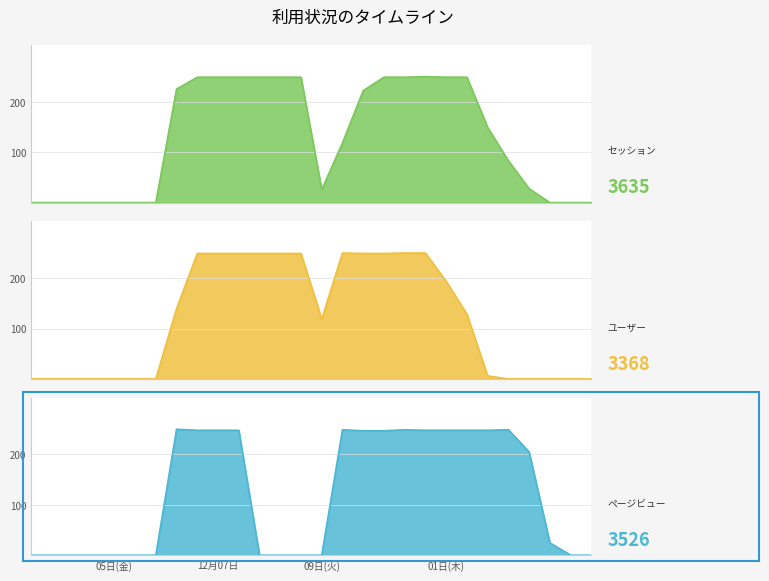

What is the spread (max minus min) of values at 15?

134